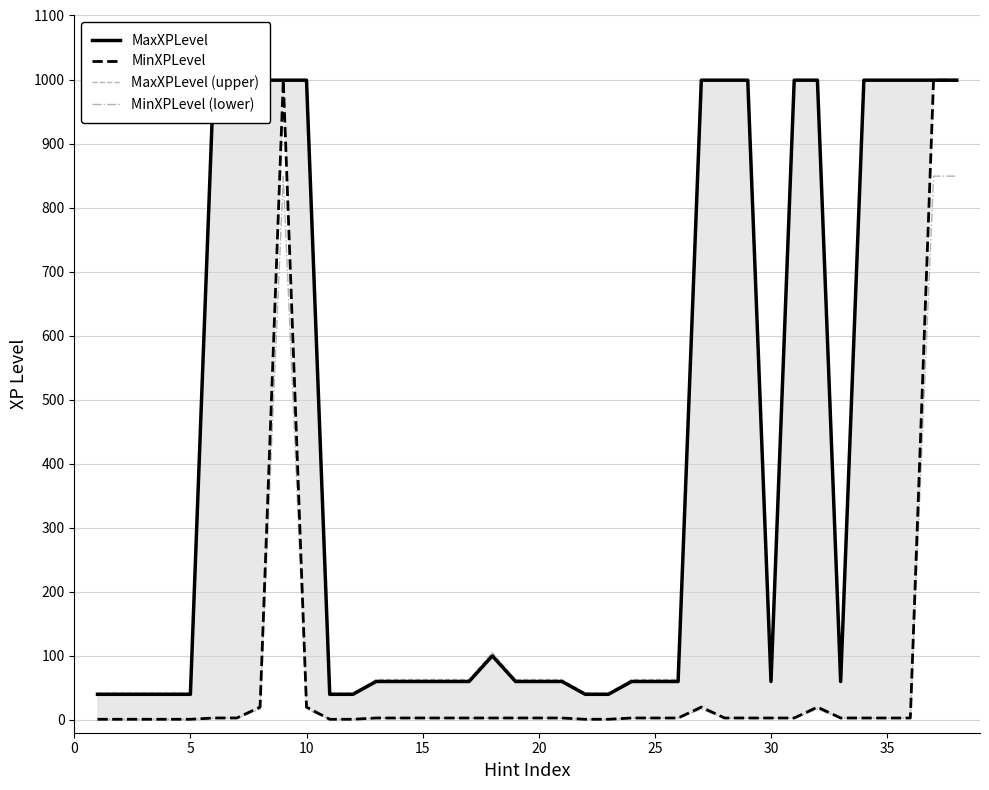

Does the chart display data point markers on the line(s)?

No